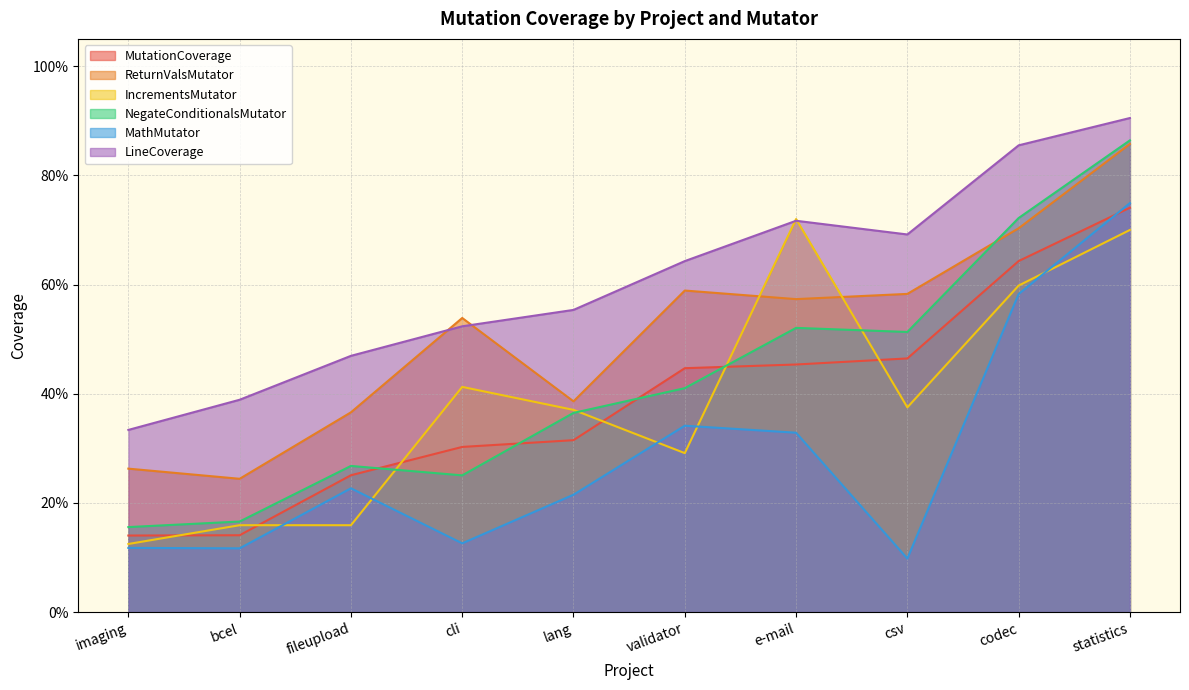

Count the number of categories in the chart.

10